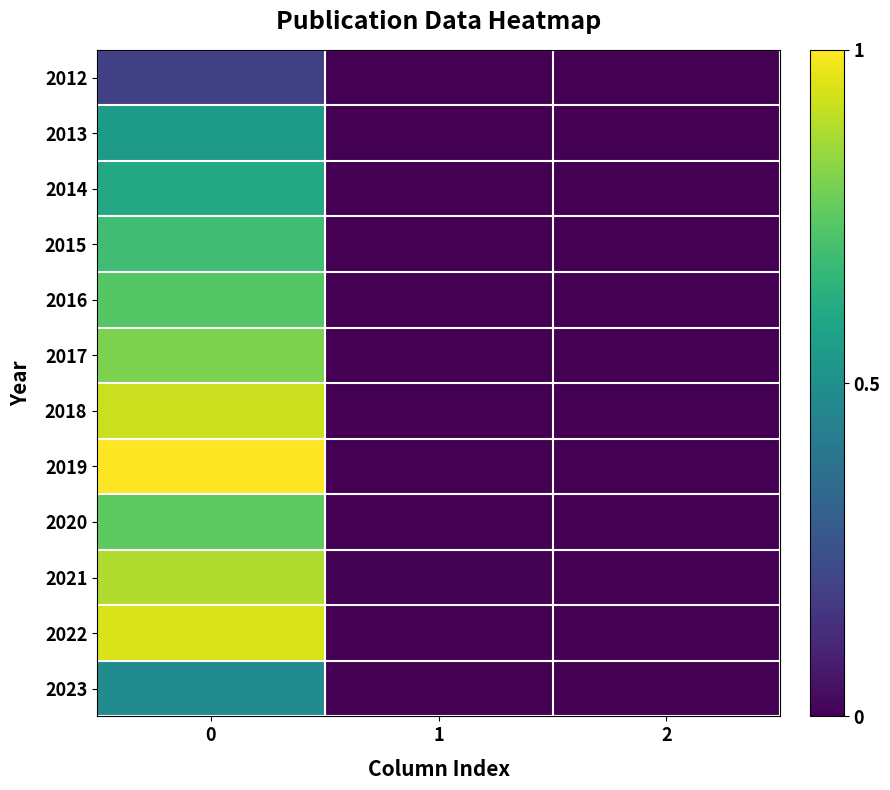

Rank the series by their maximum value, from highest to lowest.

2019, 2022, 2018, 2021, 2017, 2020, 2016, 2015, 2014, 2013, 2023, 2012